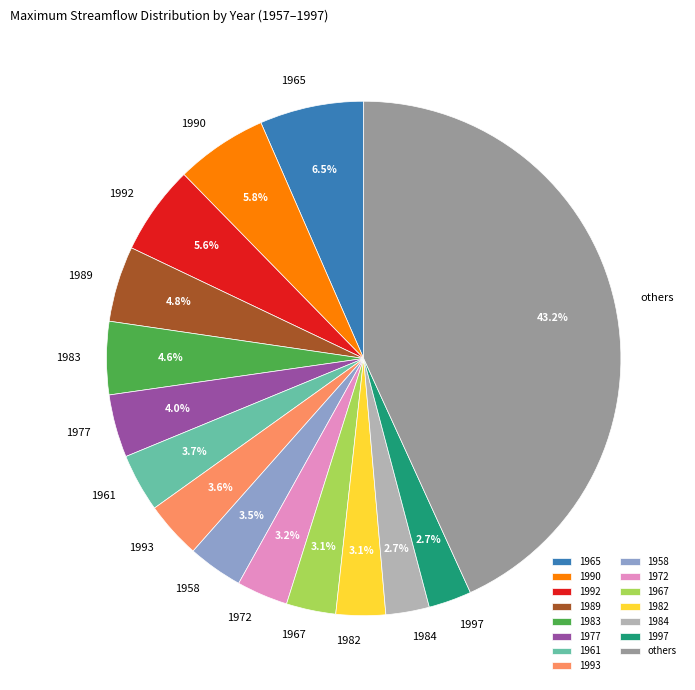

Between 1990 and 1983, which is larger?

1990